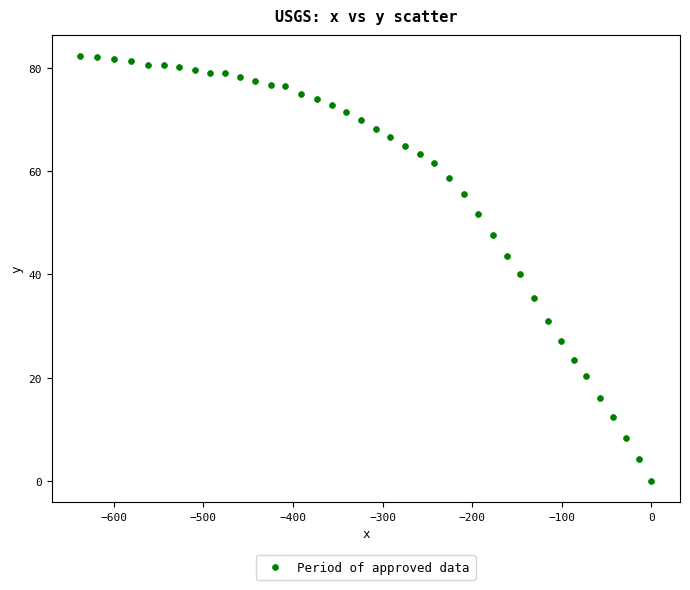

What is the range of Y values (max minus min)?

82.3